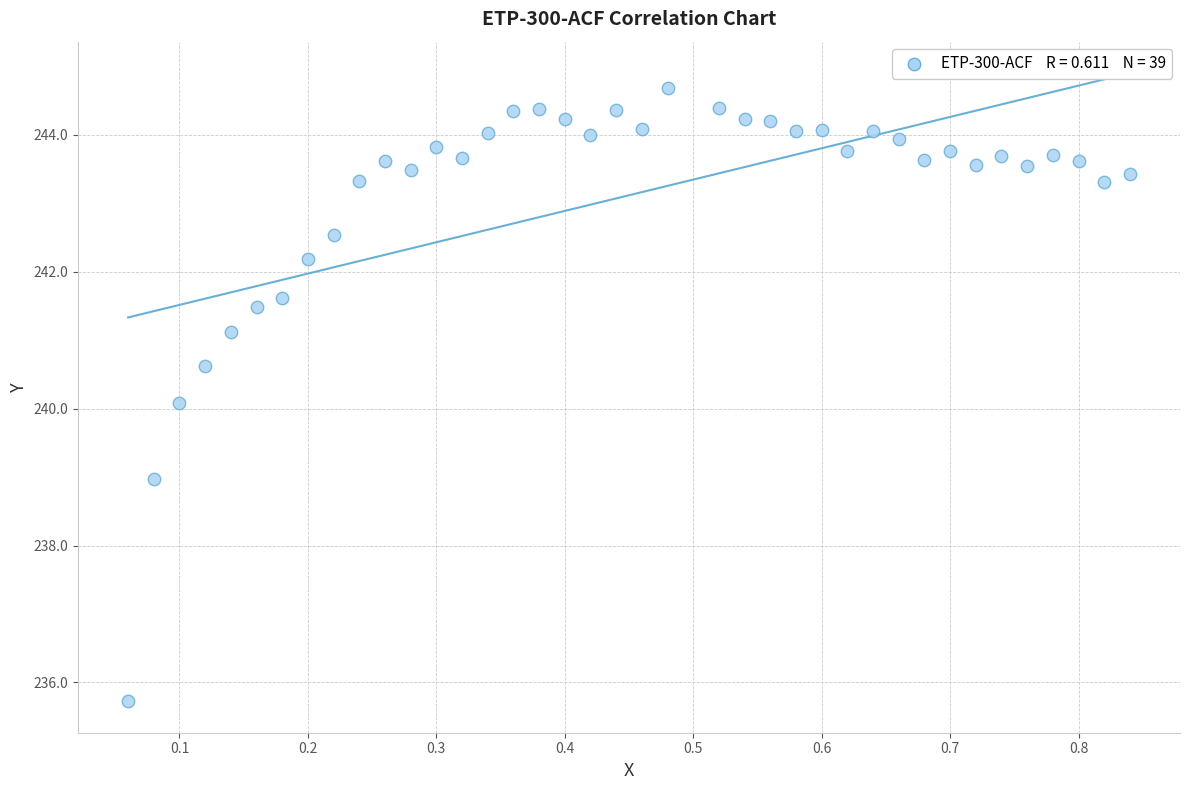

What is the range of X values (max minus min)?

0.8